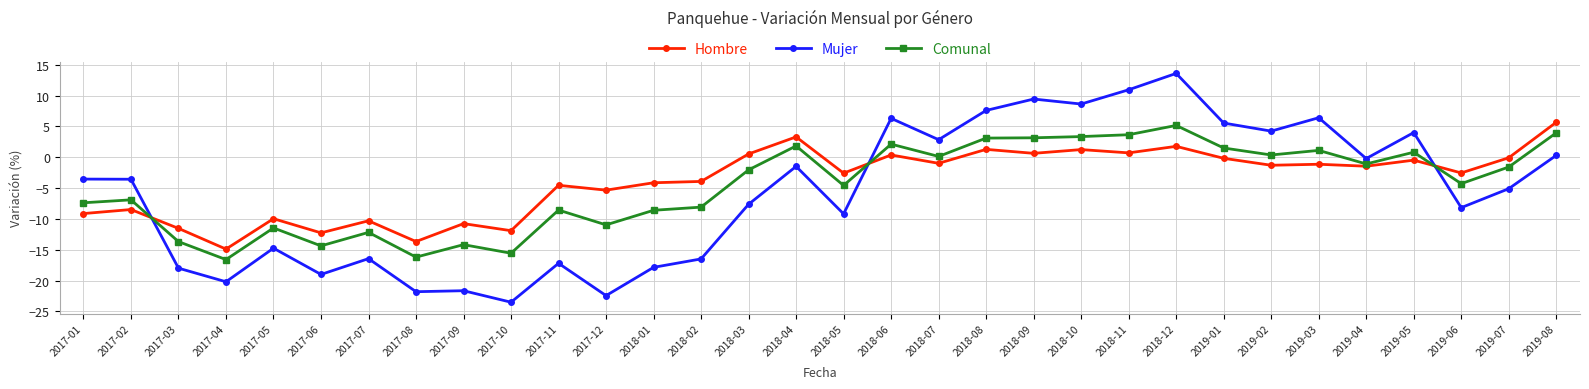

What is the sum of all Hombre values?

-126.3